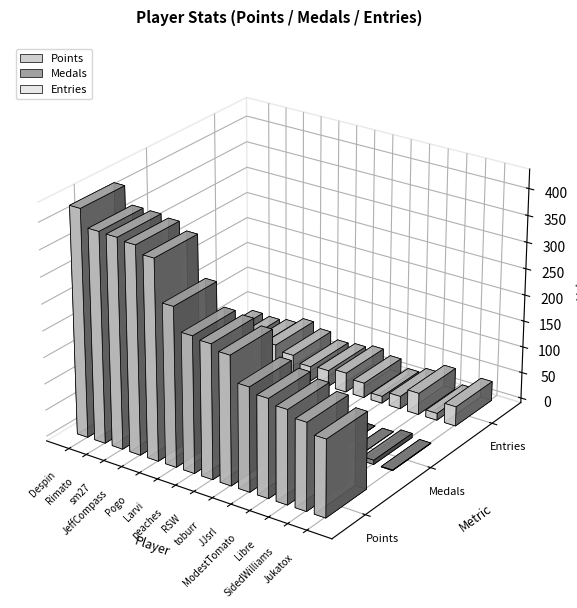

What is the spread (max minus min) of values at Jukatox?

144